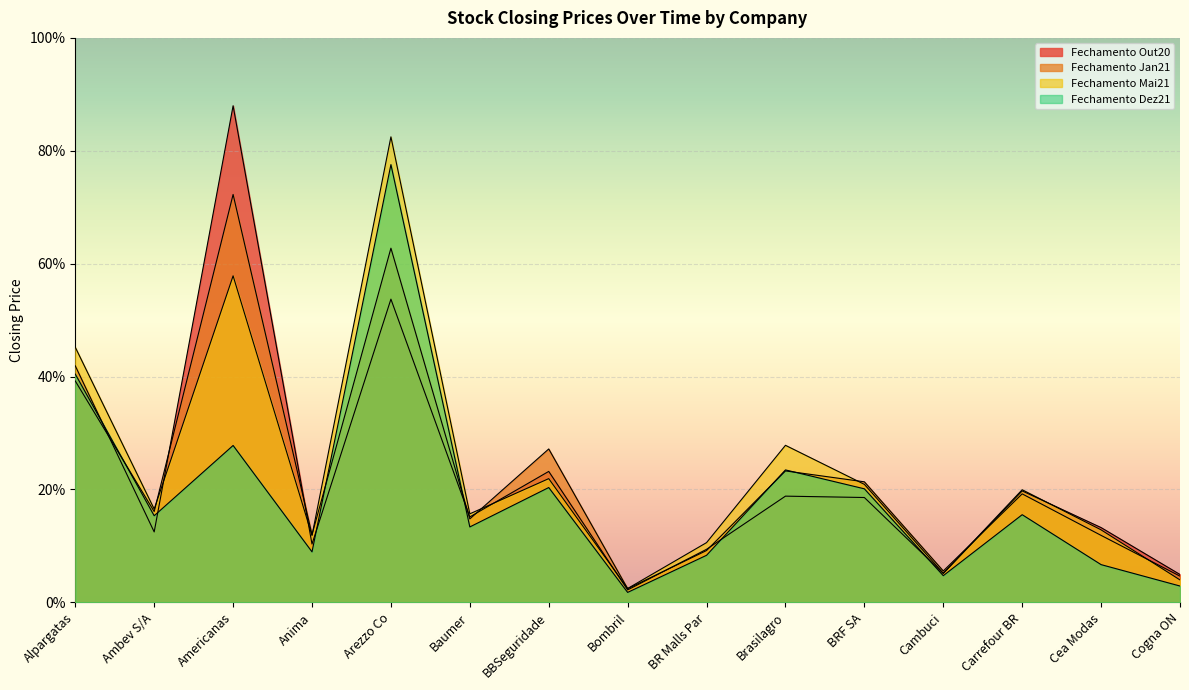

True or false: Fechamento Mai21 and Fechamento Dez21 cross at least once.

False